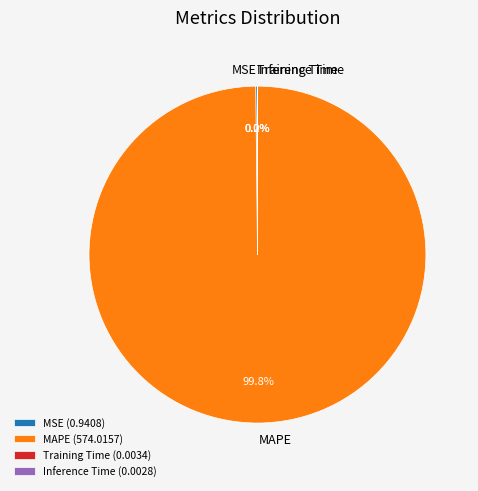

Does any single category account for the majority?

Yes